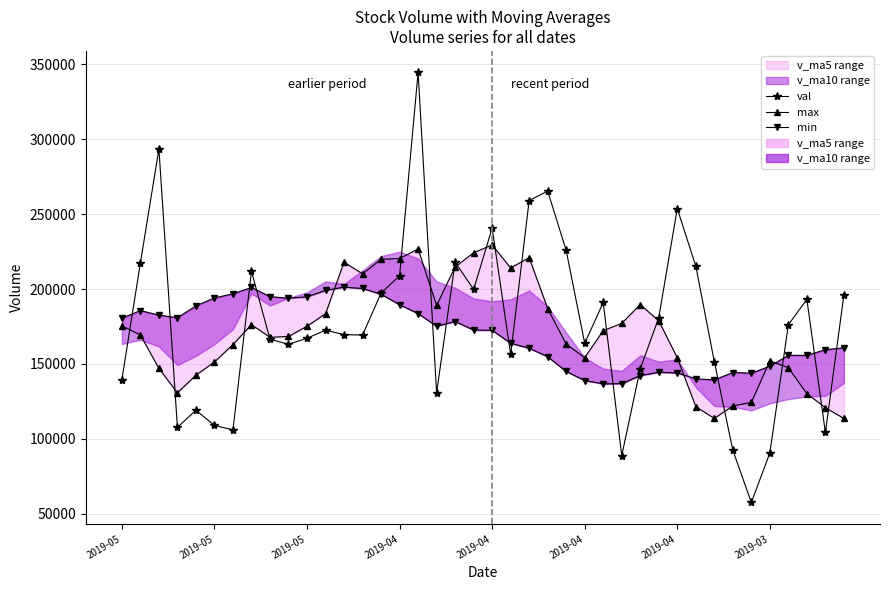

True or false: max and val intersect in this chart.

True